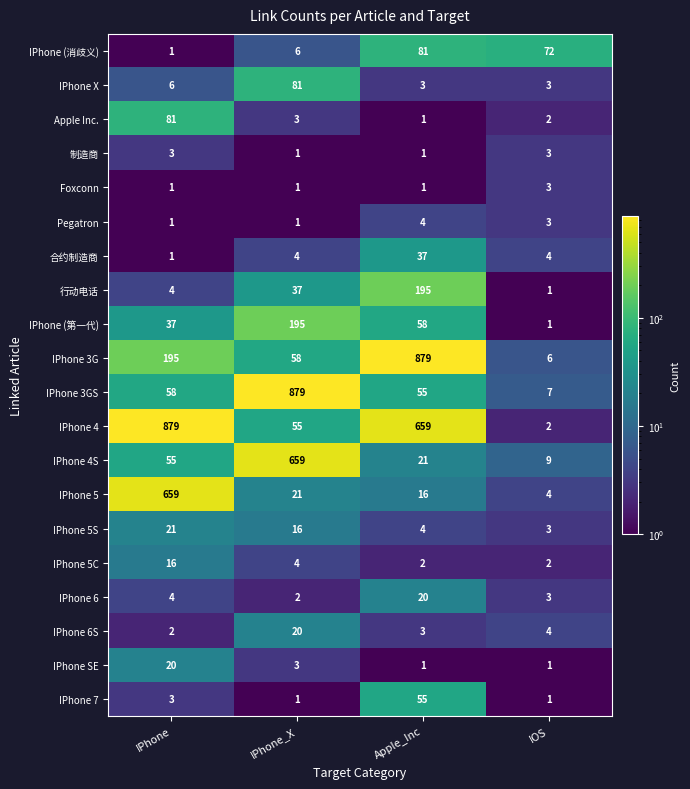

What is the greatest value displayed?

879